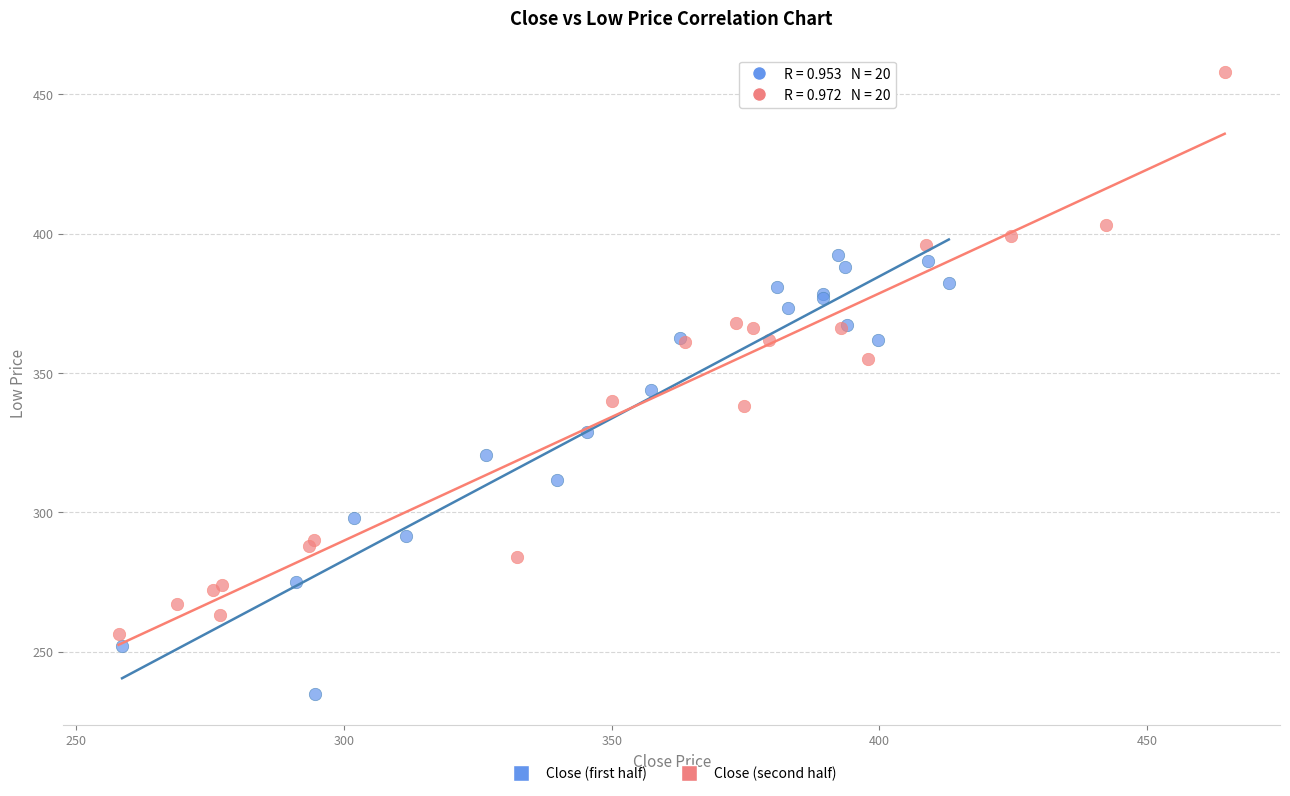

Which series reaches the maximum Y coordinate?

Close (second half)